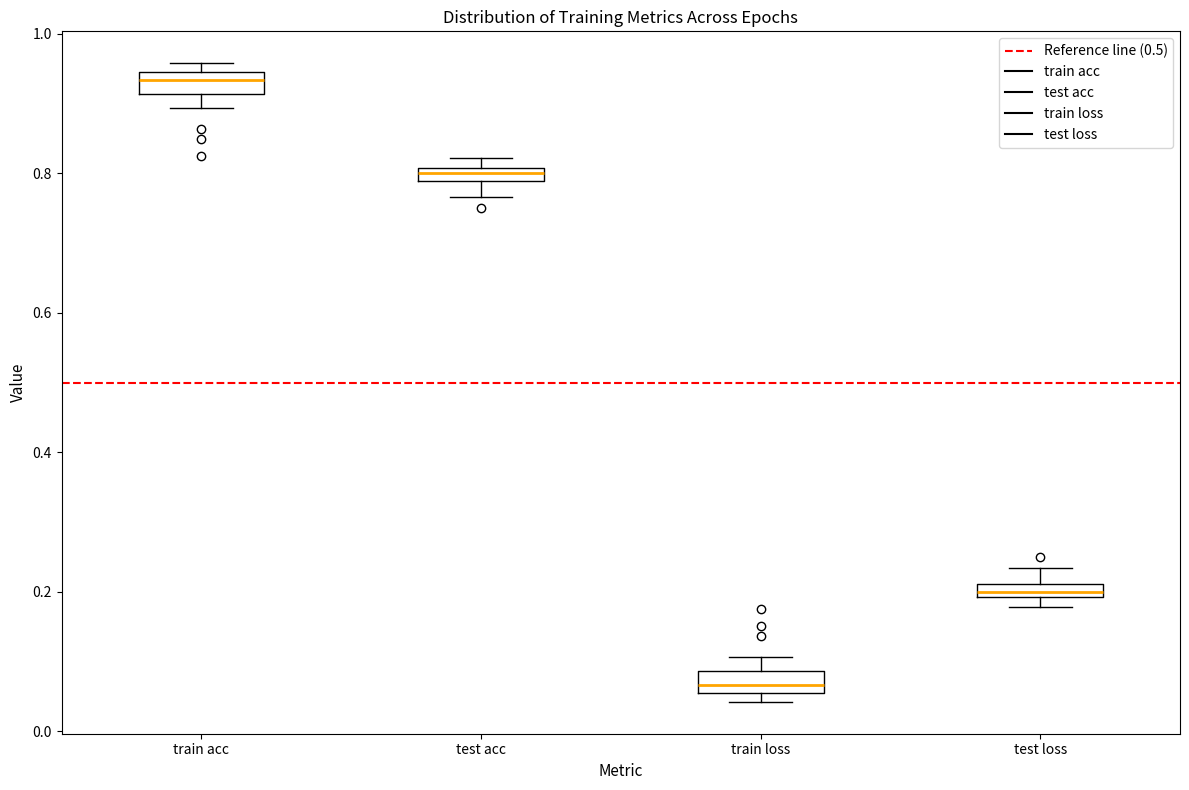

Where is the upper edge of the box for test acc on the y-axis? The values are not printed on the chart, so give them approximately, as read against the axis.

0.80